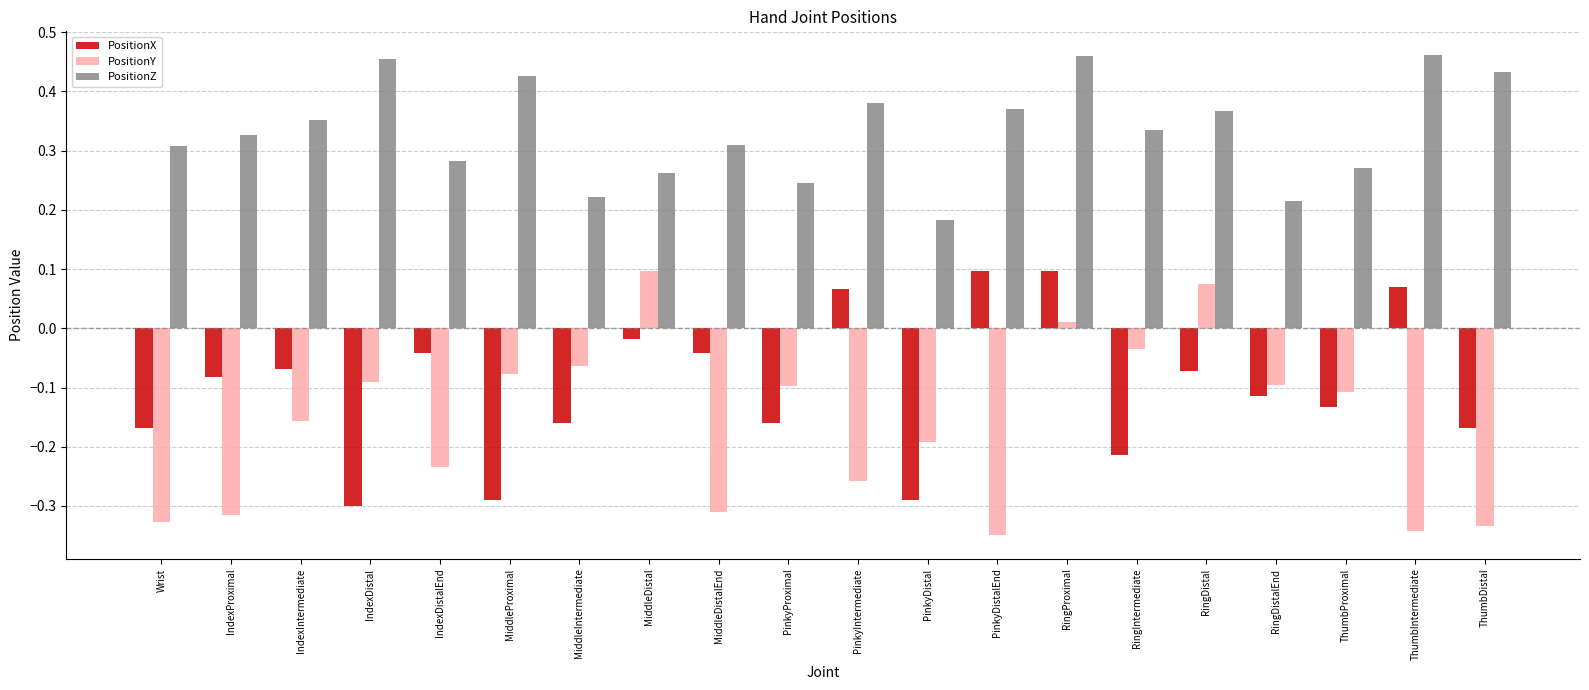

What is the difference between the highest and lowest values at MiddleProximal?

0.7